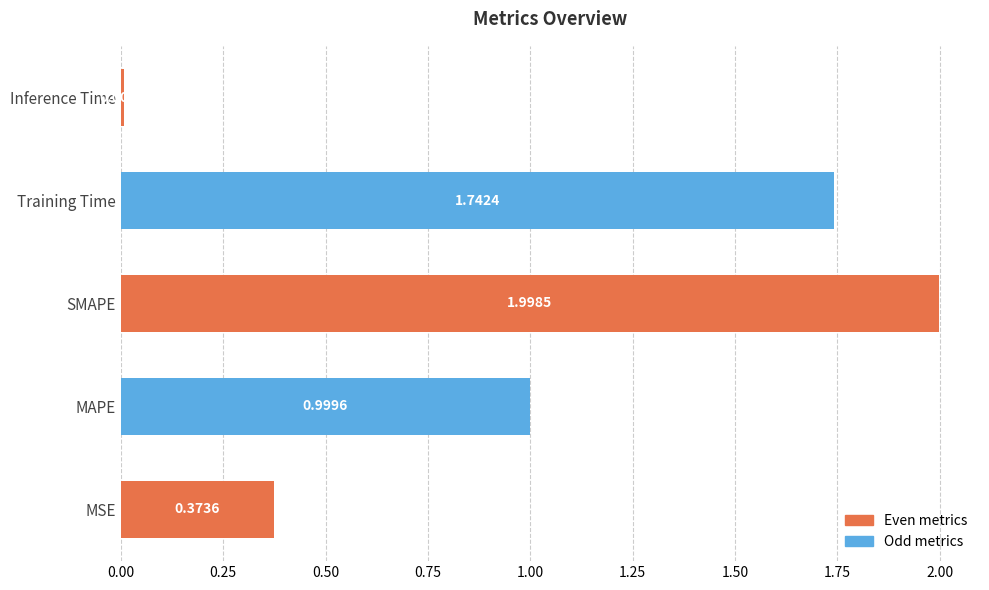

List the labels in order of value, largest first.

SMAPE, Training Time, MAPE, MSE, Inference Time